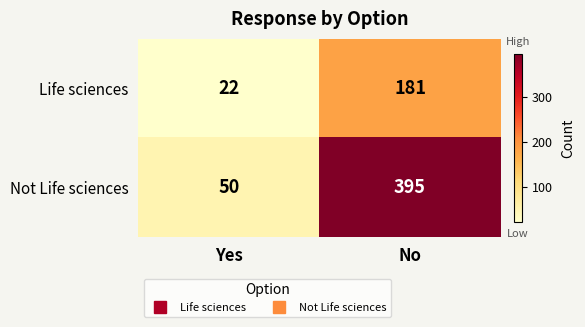

Which series has the largest total across all categories?

Not Life sciences